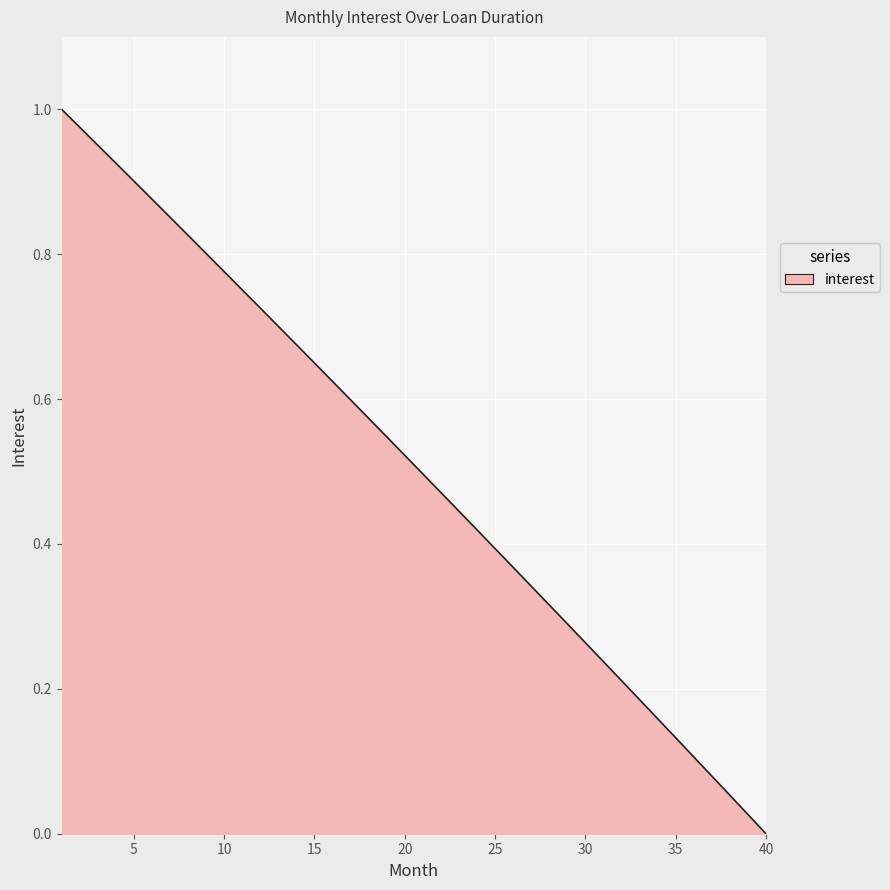

What is the average value?

0.5